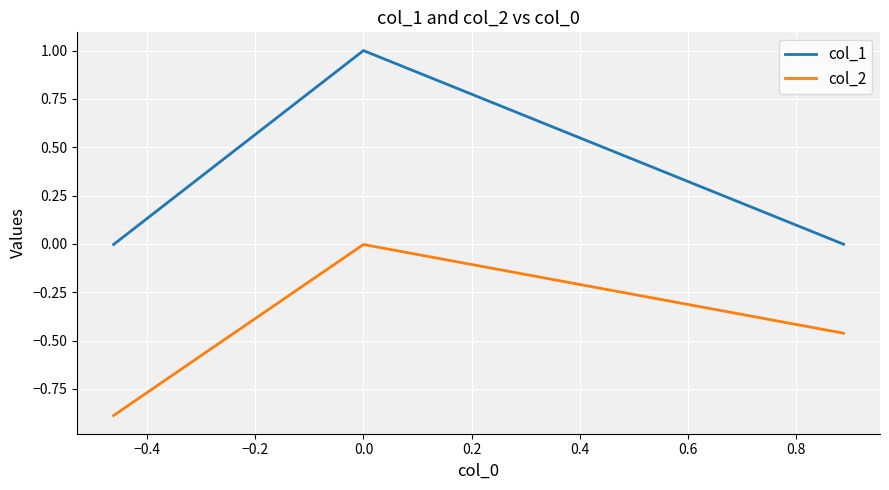

List the series in order of their overall mean, lowest first.

col_2, col_1